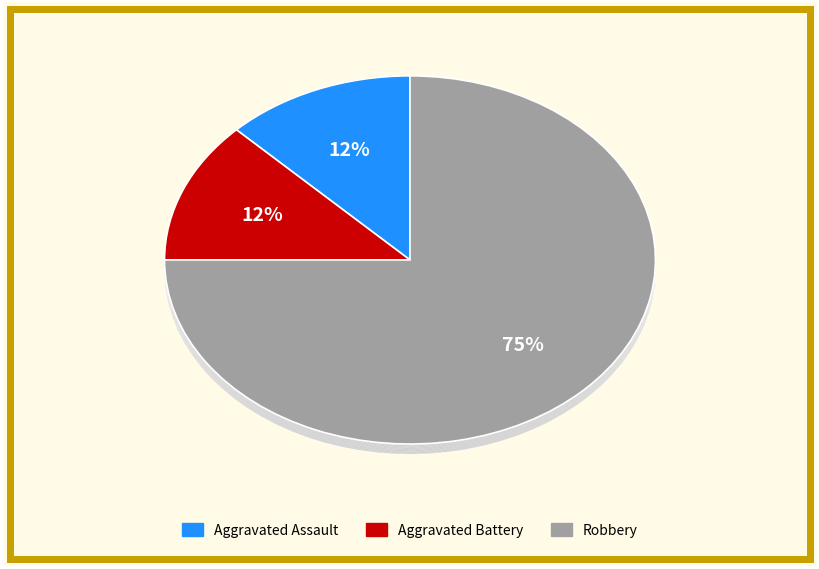

Is it true that Aggravated Battery is 1% of the pie?

False